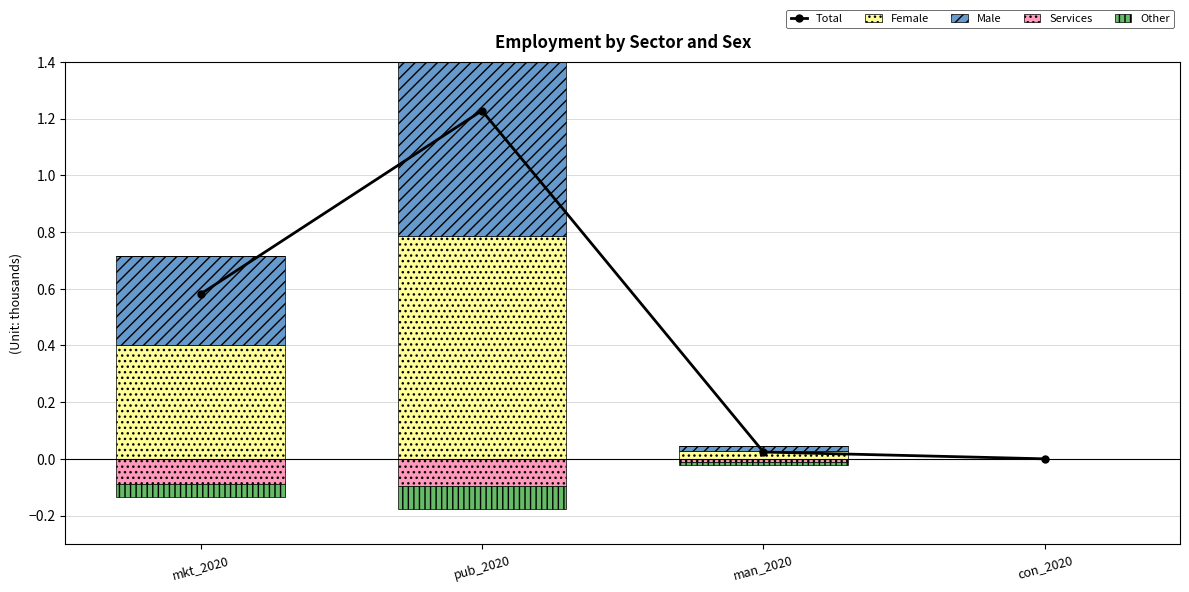

The value of Female at con_2020 is 0.0. True or false?

True